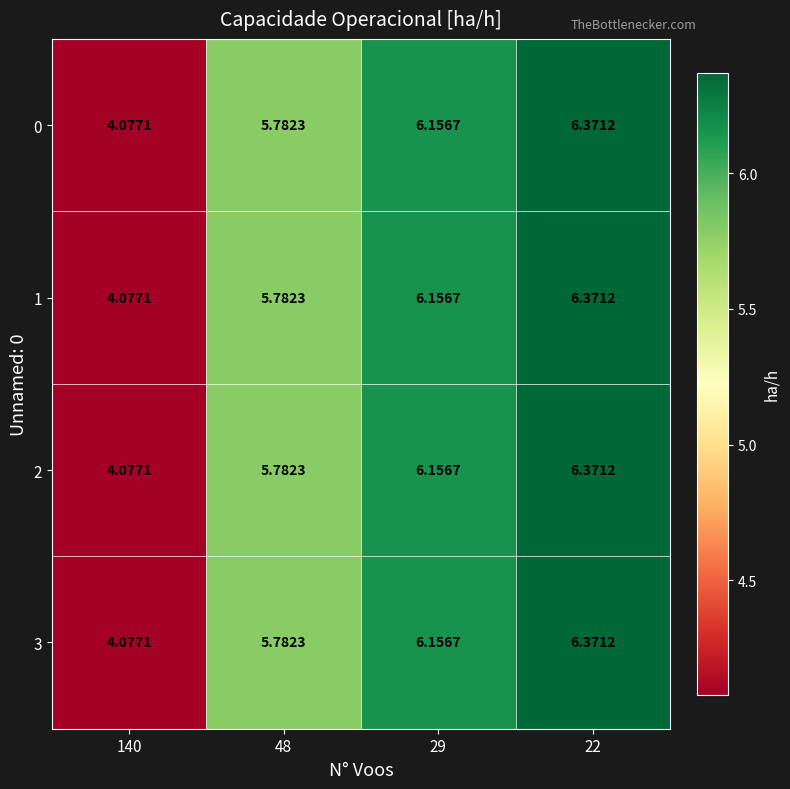

Is the value of 3 at 22 greater than the value of 0 at 29?

Yes